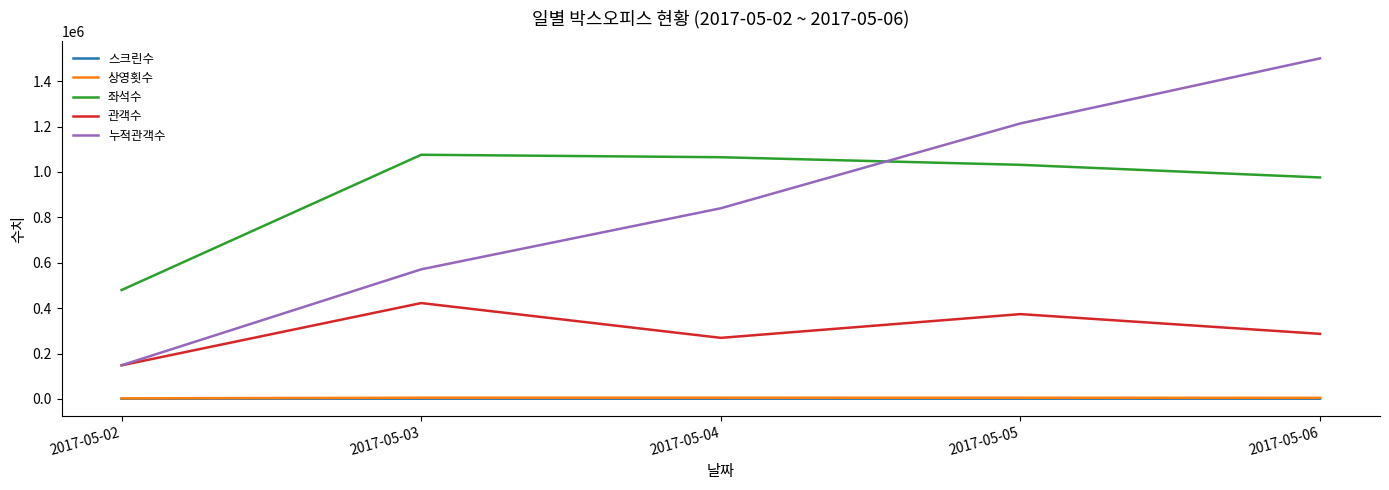

At which category is the sum across all series the highest?

2017-05-06